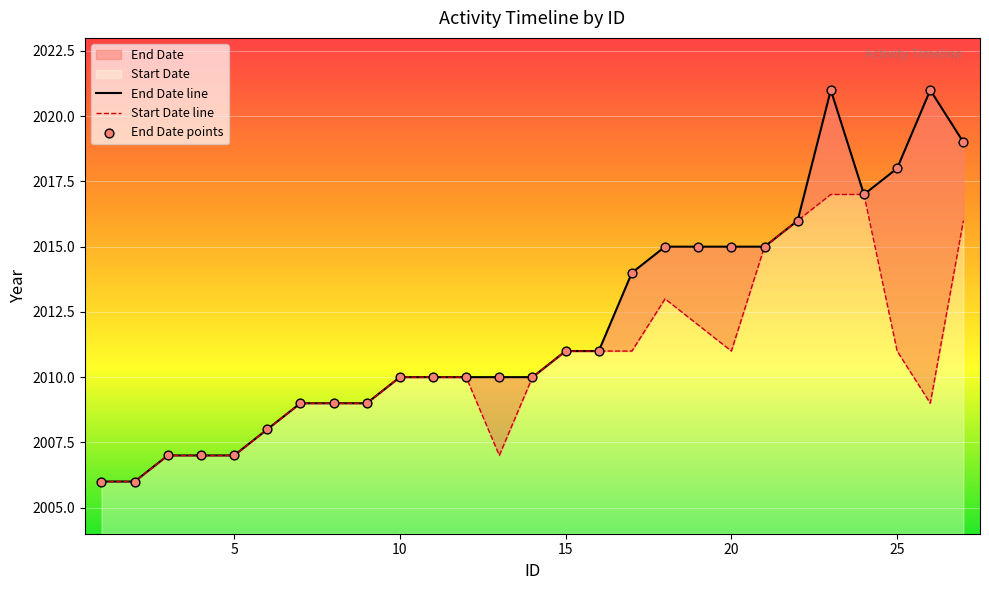

Which series reaches the minimum Y coordinate?

End Date